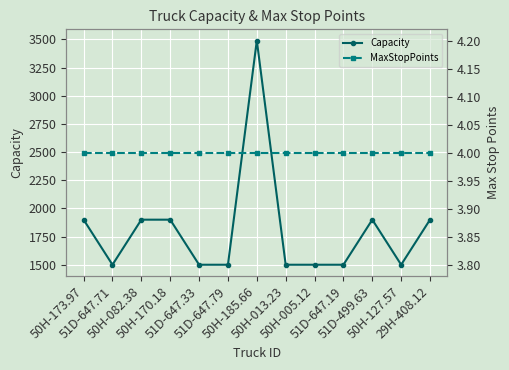

Reading left to right, list all the values displayed in this chart.

Capacity: 50H-173.97=1900	51D-647.71=1500	50H-082.38=1900	50H-170.18=1900	51D-647.33=1500	51D-647.79=1500	50H-185.66=3490	50H-013.23=1500	50H-005.12=1500	51D-647.19=1500	51D-499.63=1900	50H-127.57=1500	29H-408.12=1900
MaxStopPoints: 50H-173.97=4	51D-647.71=4	50H-082.38=4	50H-170.18=4	51D-647.33=4	51D-647.79=4	50H-185.66=4	50H-013.23=4	50H-005.12=4	51D-647.19=4	51D-499.63=4	50H-127.57=4	29H-408.12=4